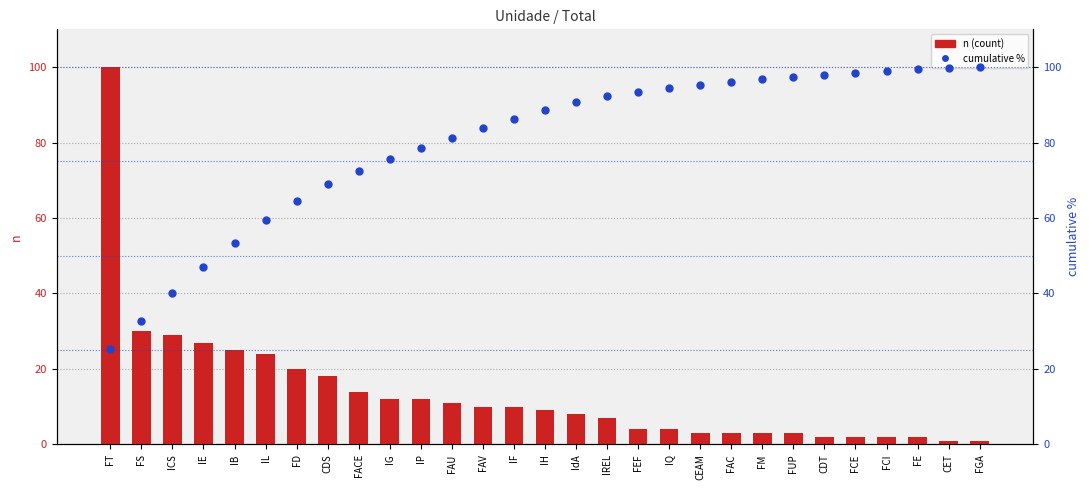

At how many categories does at least one series exceed 57?

25